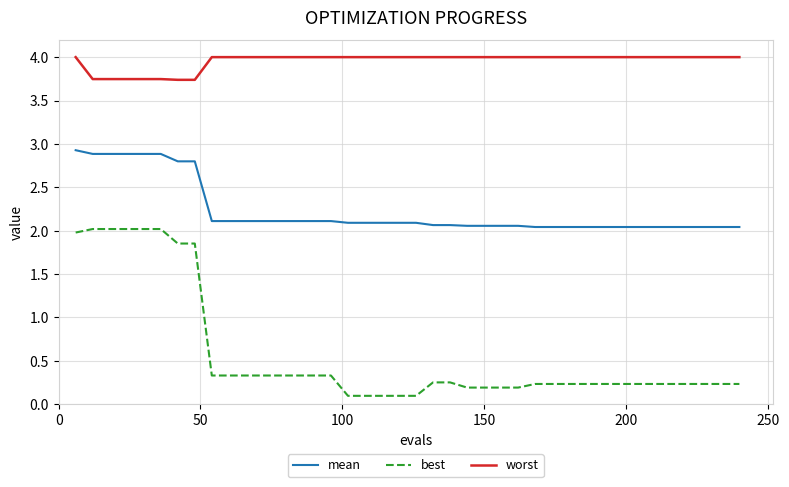

At how many categories does at least one series exceed 3?

40